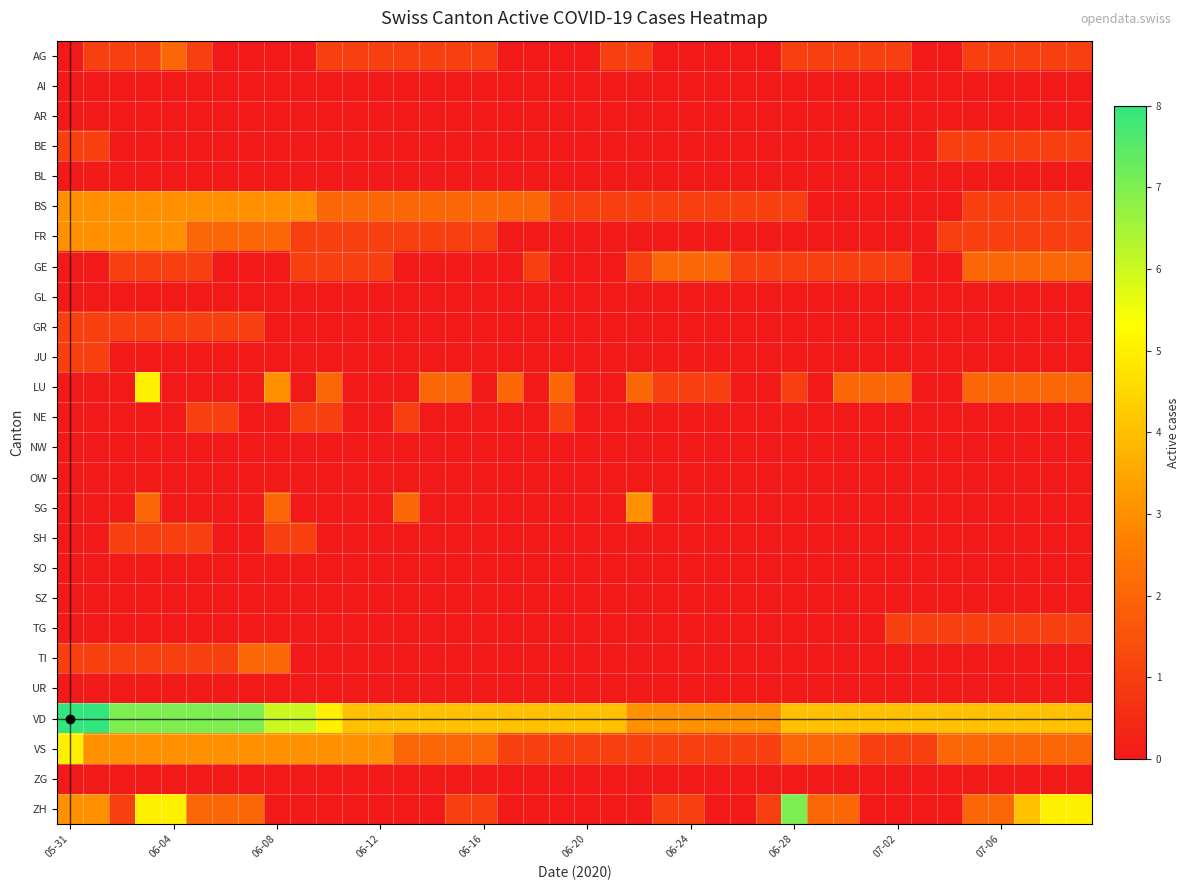

Which label corresponds to the largest value in the chart?

05-31